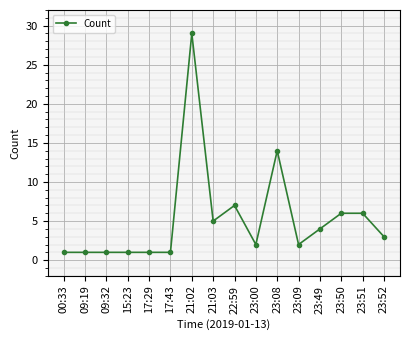

Does the chart display data point markers on the line(s)?

Yes